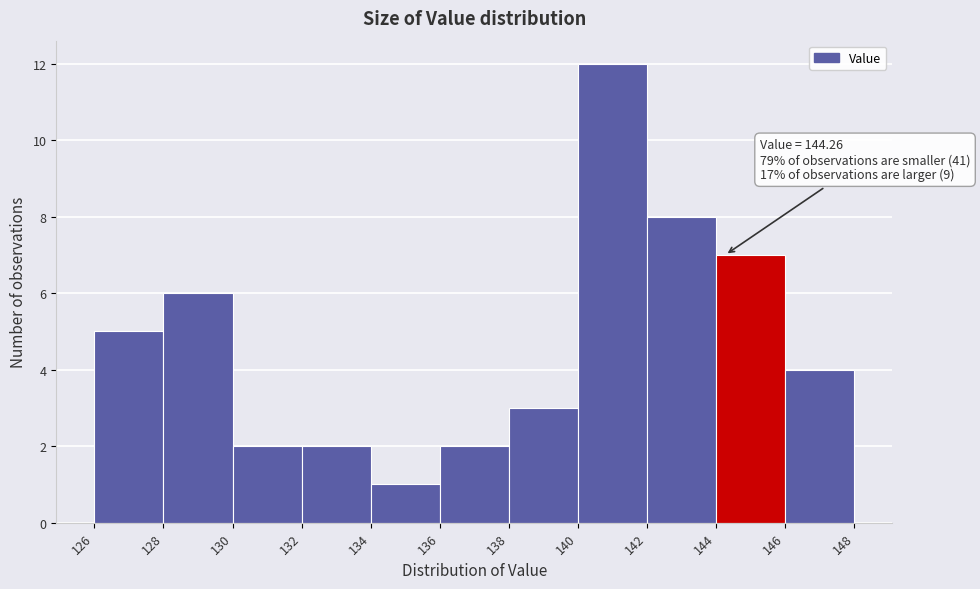

Which range on the x-axis has the tallest bar?

140 to 142